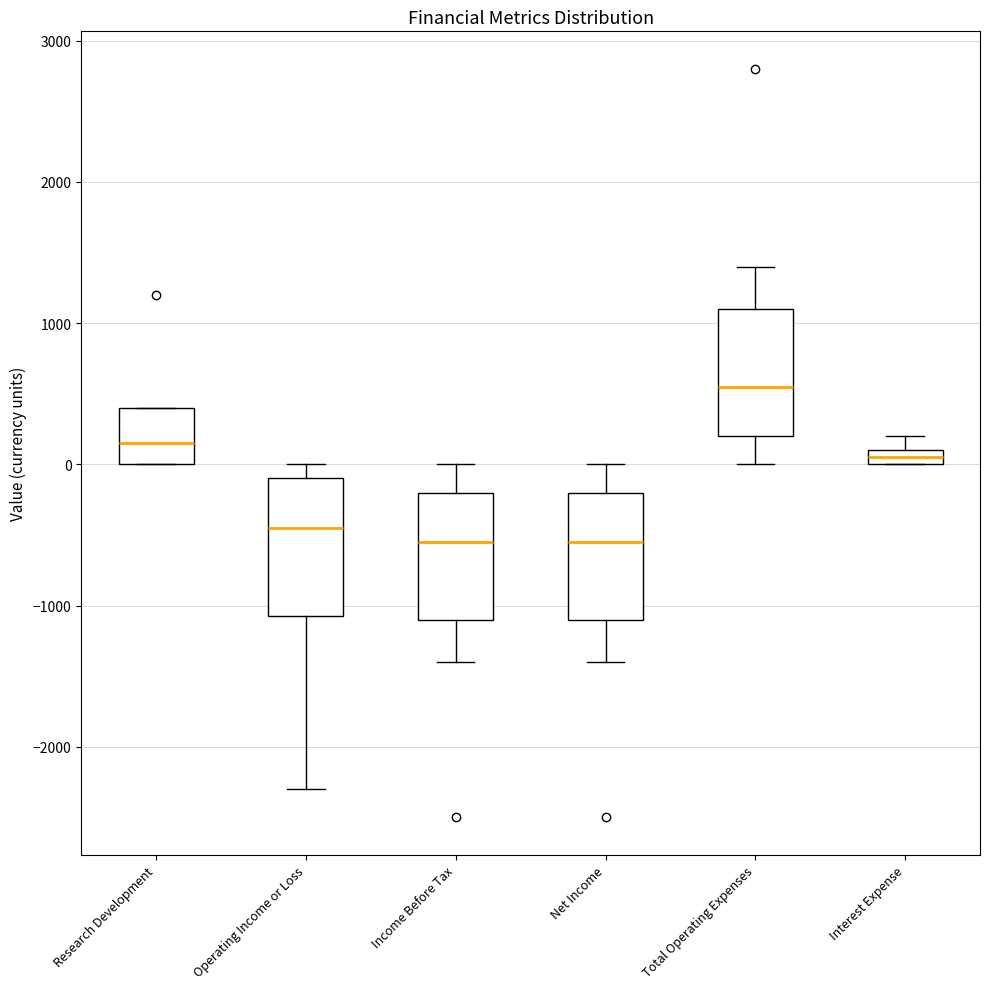

Where is the upper edge of the box for Interest Expense on the y-axis? The values are not printed on the chart, so give them approximately, as read against the axis.

100